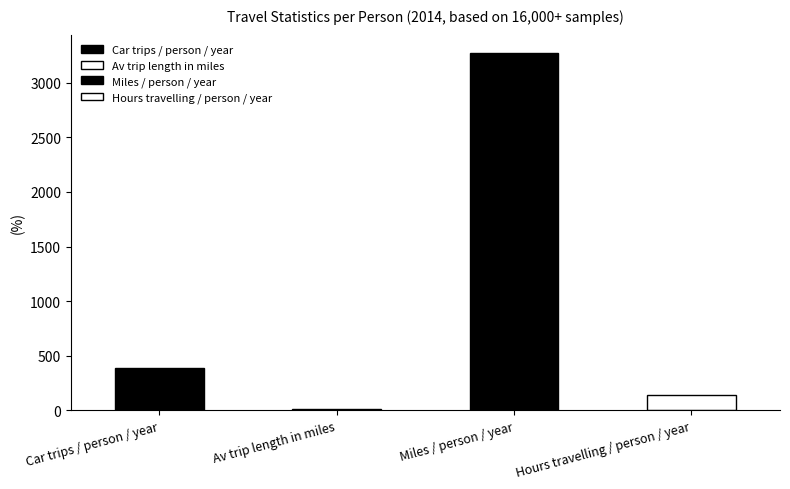

What is the maximum value shown in the chart?

3276.0